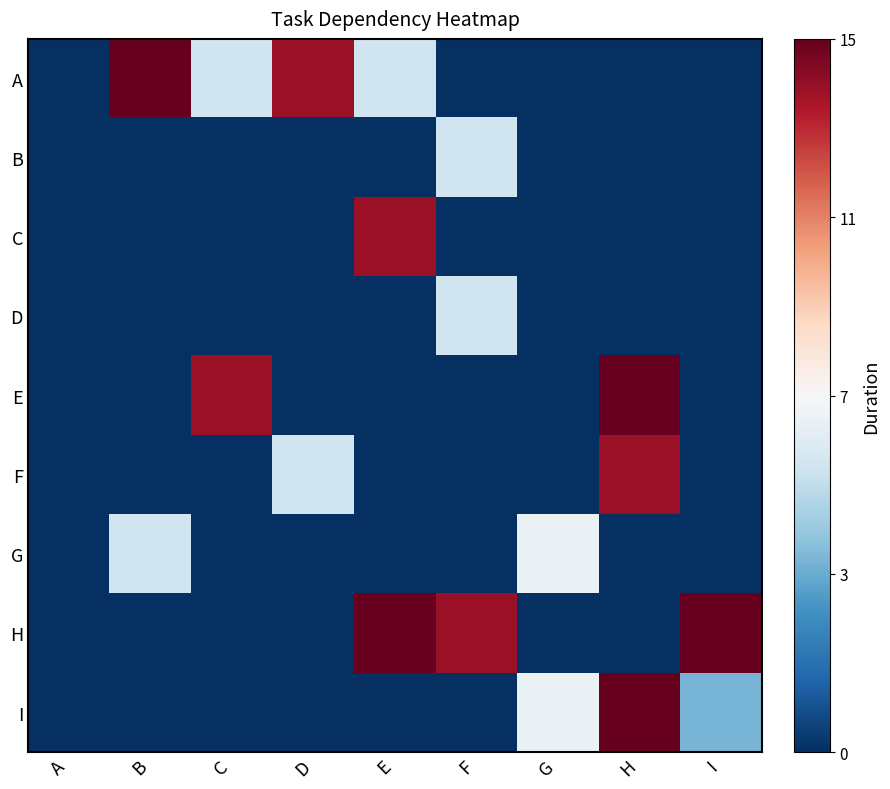

Reading left to right, what are all the values shown in this chart?

A: A=-1.0	B=1.0	C=-0.2	D=0.9	E=-0.2	F=-1.0	G=-1.0	H=-1.0	I=-1.0
B: A=-1.0	B=-1.0	C=-1.0	D=-1.0	E=-1.0	F=-0.2	G=-1.0	H=-1.0	I=-1.0
C: A=-1.0	B=-1.0	C=-1.0	D=-1.0	E=0.9	F=-1.0	G=-1.0	H=-1.0	I=-1.0
D: A=-1.0	B=-1.0	C=-1.0	D=-1.0	E=-1.0	F=-0.2	G=-1.0	H=-1.0	I=-1.0
E: A=-1.0	B=-1.0	C=0.9	D=-1.0	E=-1.0	F=-1.0	G=-1.0	H=1.0	I=-1.0
F: A=-1.0	B=-1.0	C=-1.0	D=-0.2	E=-1.0	F=-1.0	G=-1.0	H=0.9	I=-1.0
G: A=-1.0	B=-0.2	C=-1.0	D=-1.0	E=-1.0	F=-1.0	G=-0.1	H=-1.0	I=-1.0
H: A=-1.0	B=-1.0	C=-1.0	D=-1.0	E=1.0	F=0.9	G=-1.0	H=-1.0	I=1.0
I: A=-1.0	B=-1.0	C=-1.0	D=-1.0	E=-1.0	F=-1.0	G=-0.1	H=1.0	I=-0.5